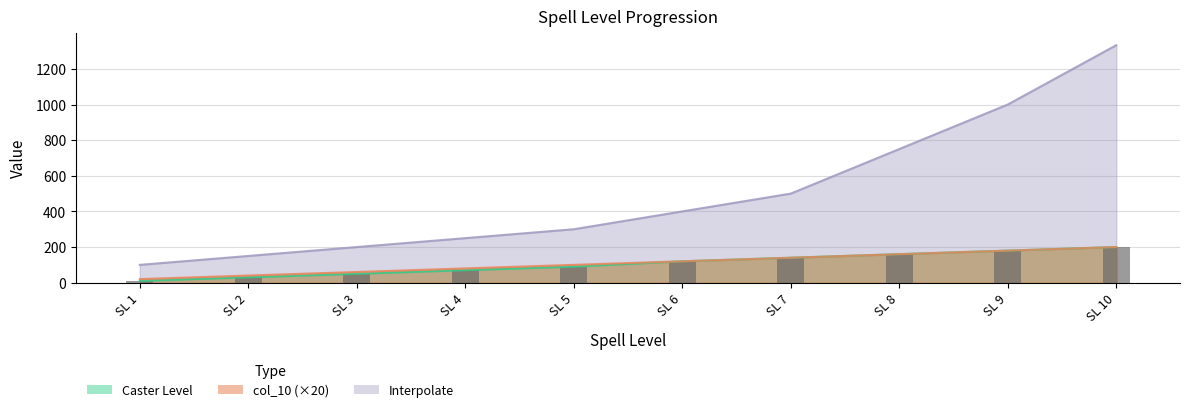

What is the difference between the maximum and minimum values?

190